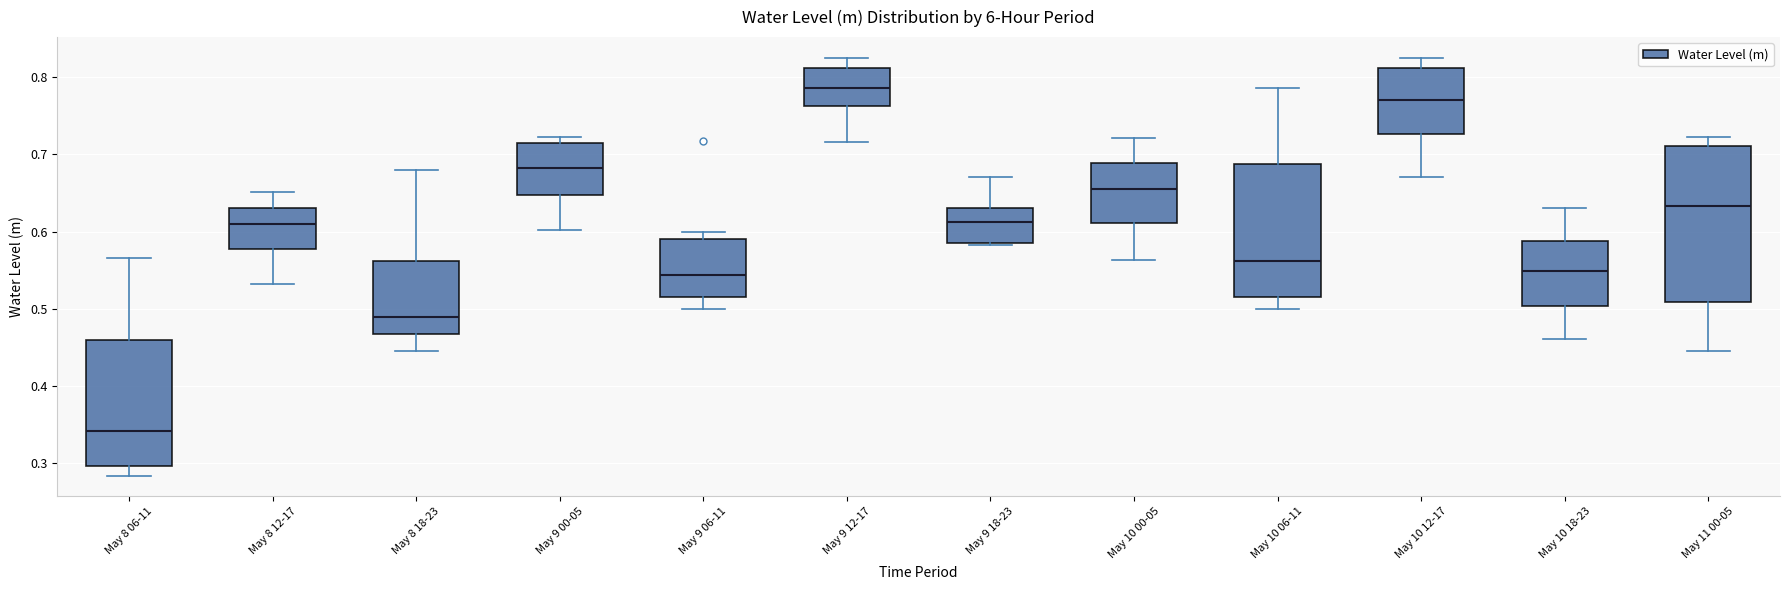

Where is the upper edge of the box for May 10 06-11 on the y-axis? The values are not printed on the chart, so give them approximately, as read against the axis.

0.69